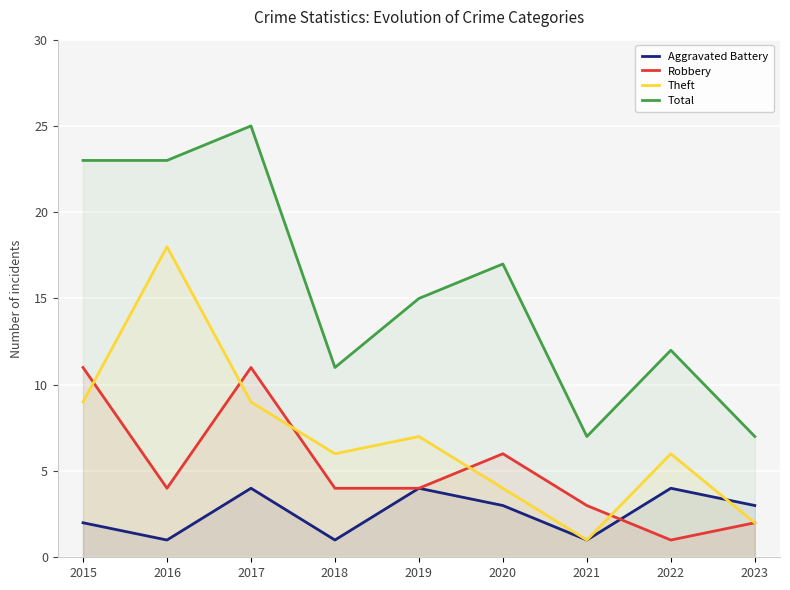

Between which two adjacent categories do Theft and Robbery first intersect?

2015 and 2016